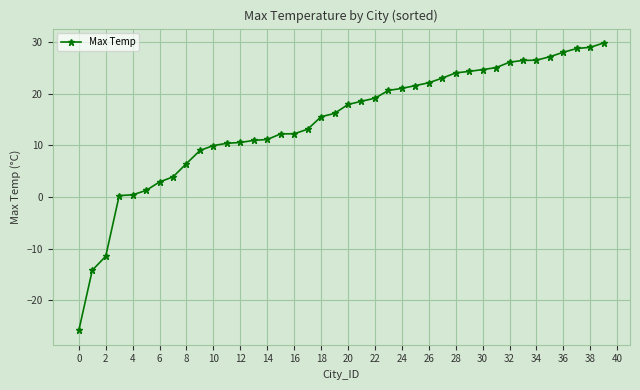

Count the number of categories in the chart.

40